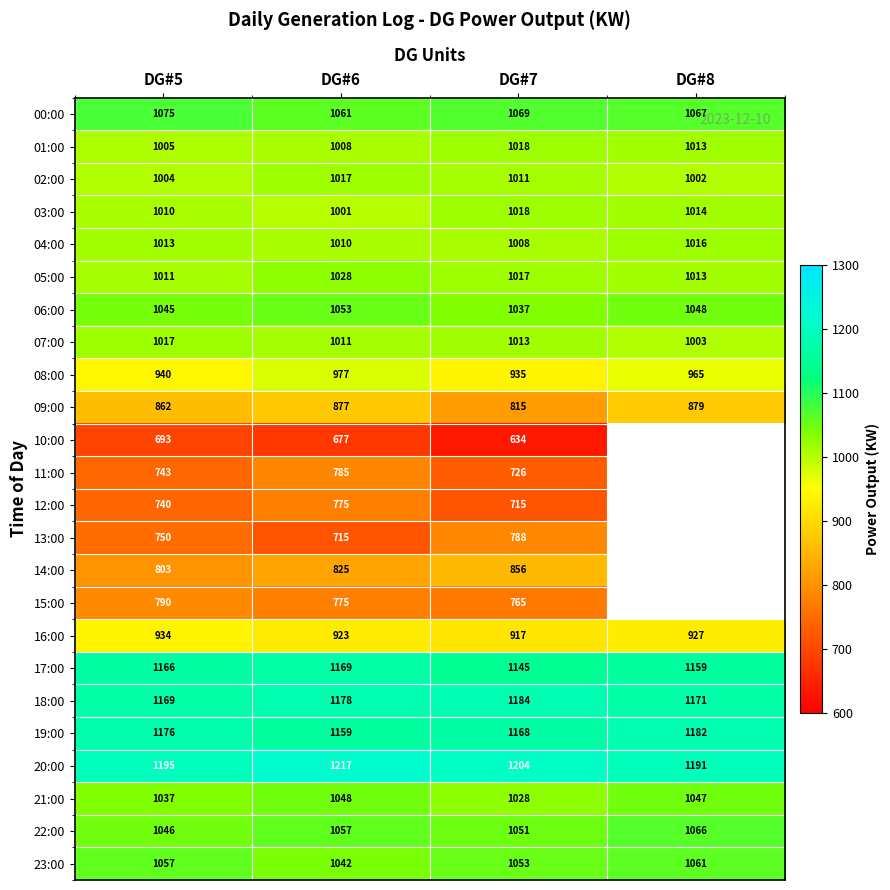

What is the spread (max minus min) of values at DG#7?

570